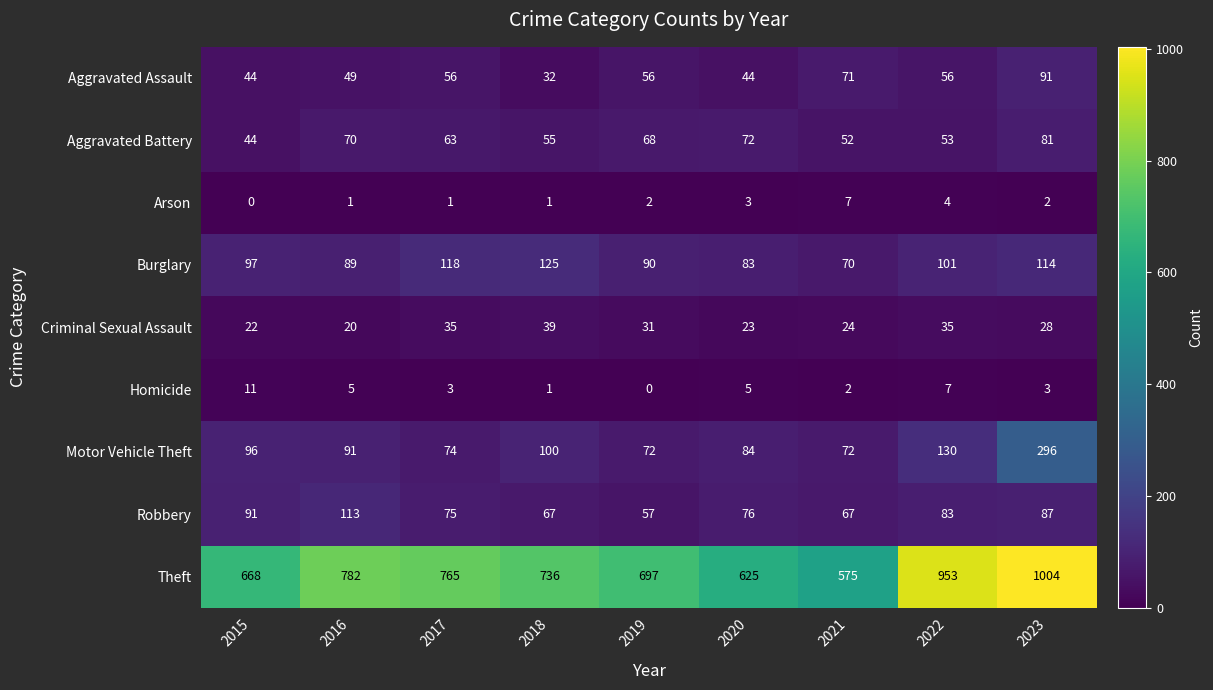

What is the greatest value displayed?

1004